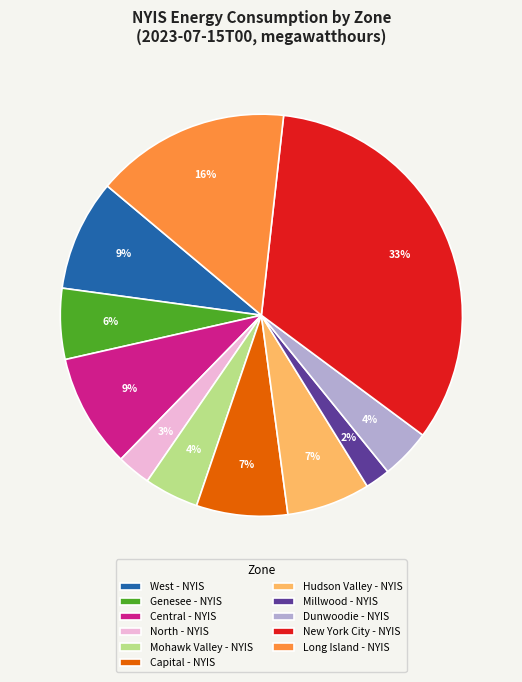

To the nearest percent, what is the average slice percentage?

9%